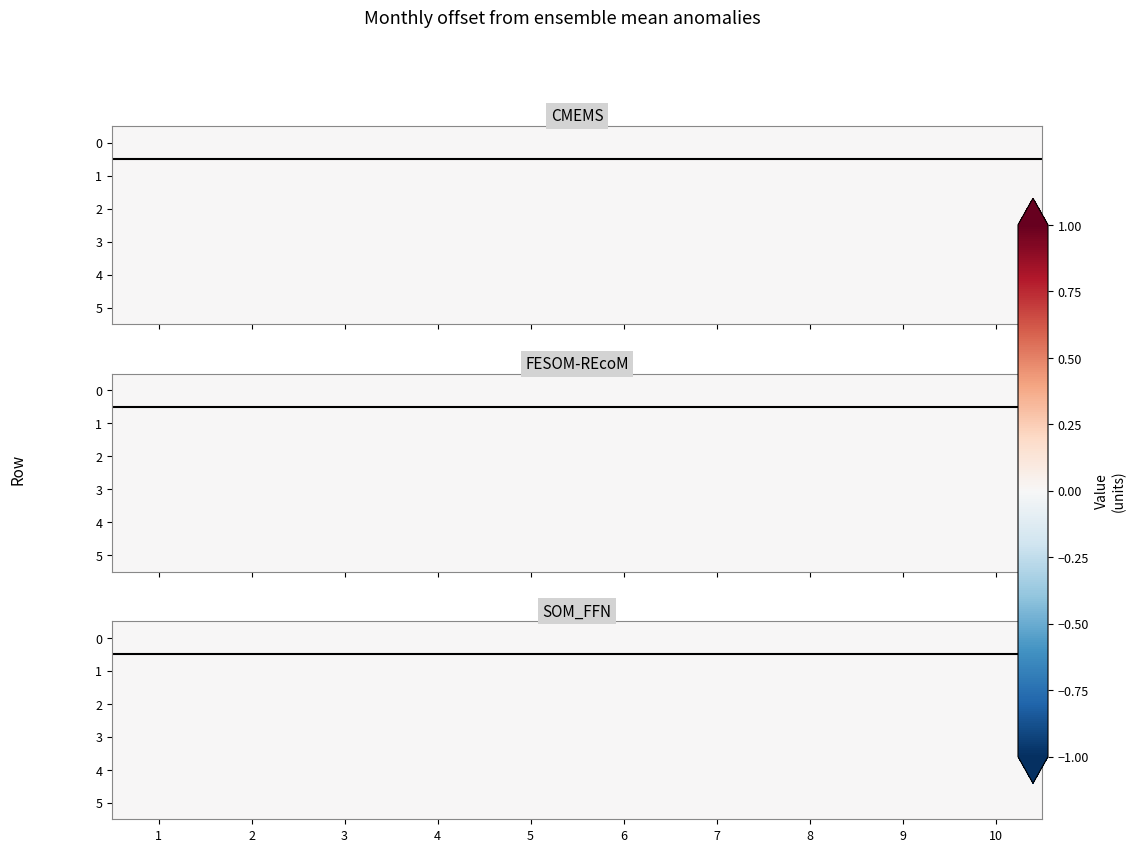

What is the total value across all series at 3?

1